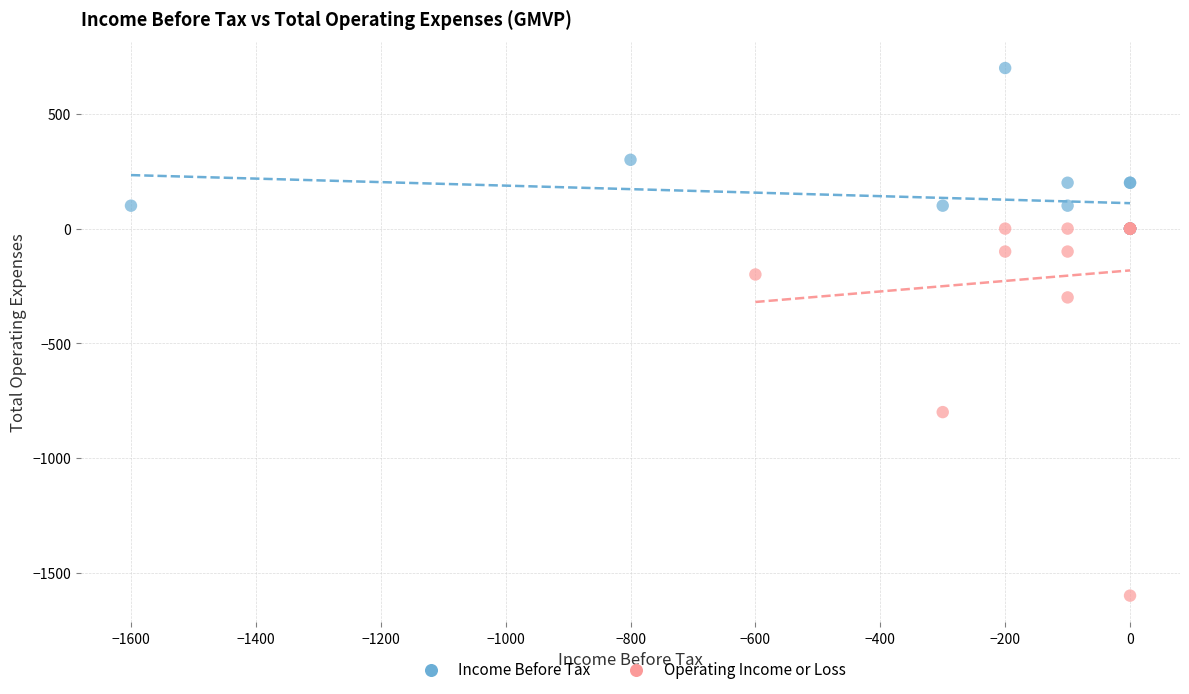

Which series has the widest spread of Y values?

Operating Income or Loss